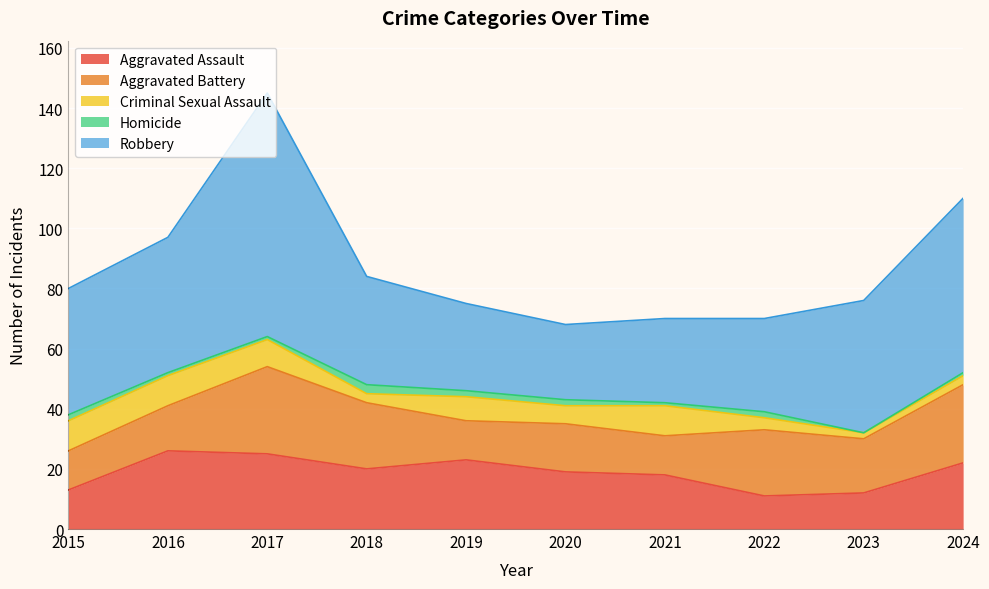

How many lines are shown in the chart?

5